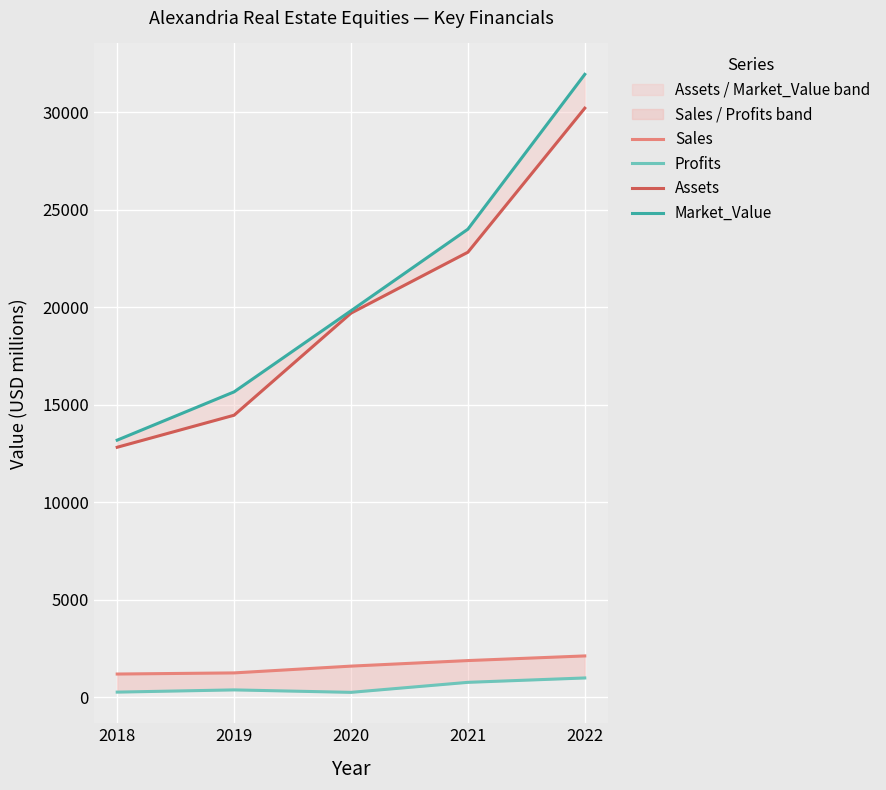

Reading left to right, extract all data points from this chart.

Sales: 2018=1185.0	2019=1243.0	2020=1591.0	2021=1876.0	2022=2114.0
Profits: 2018=257.3	2019=371.0	2020=245.2	2021=758.7	2022=983.3
Assets: 2018=12821.0	2019=14465.0	2020=19702.0	2021=22828.0	2022=30219.0
Market_Value: 2018=13186.0	2019=15663.0	2020=19824.0	2021=24010.0	2022=31955.0